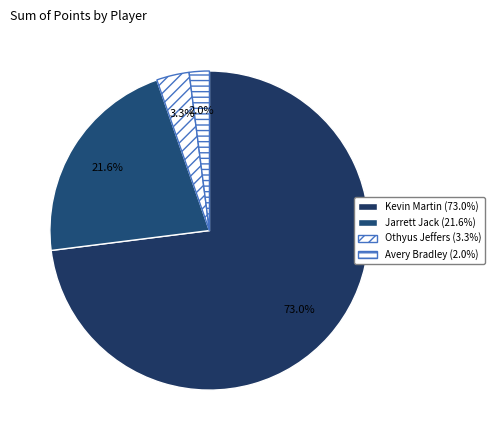

Does Jarrett Jack represent more than half of the total?

No